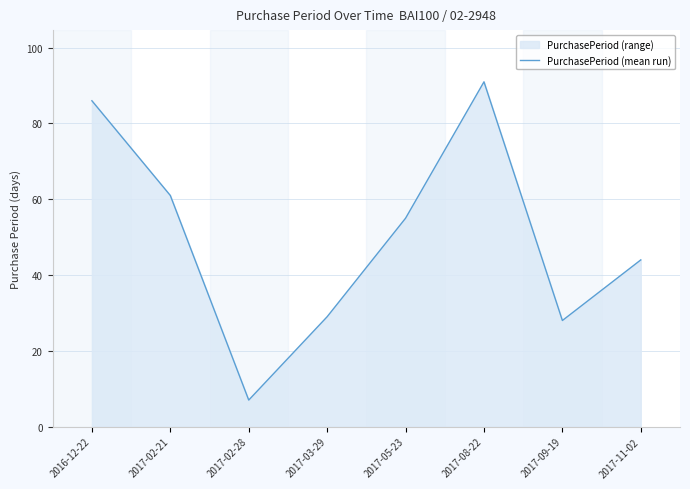

Reading right to left, list all the values displayed in this chart.

44	28	91	55	29	7	61	86